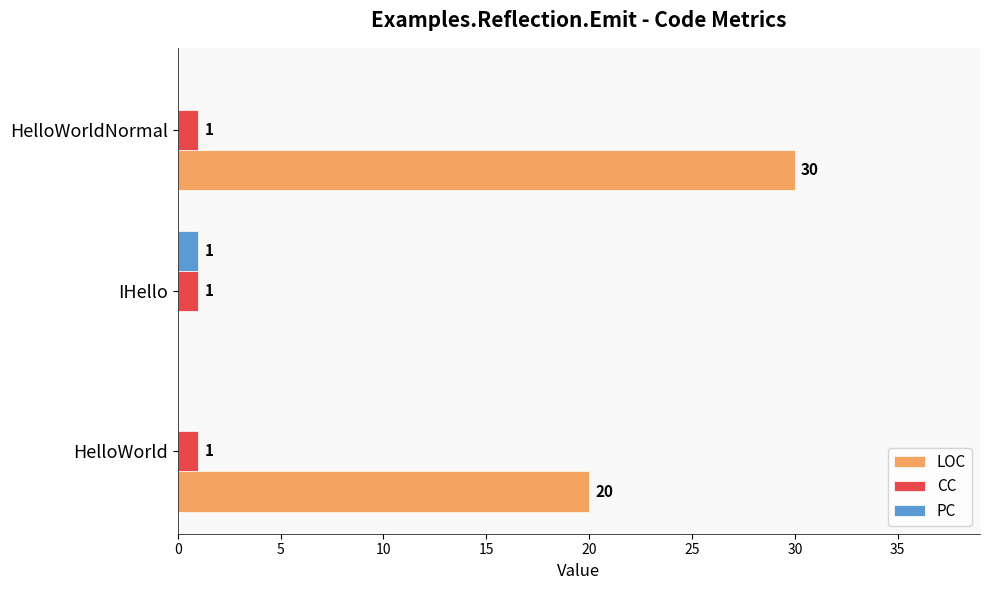

What is the maximum value shown in the chart?

30